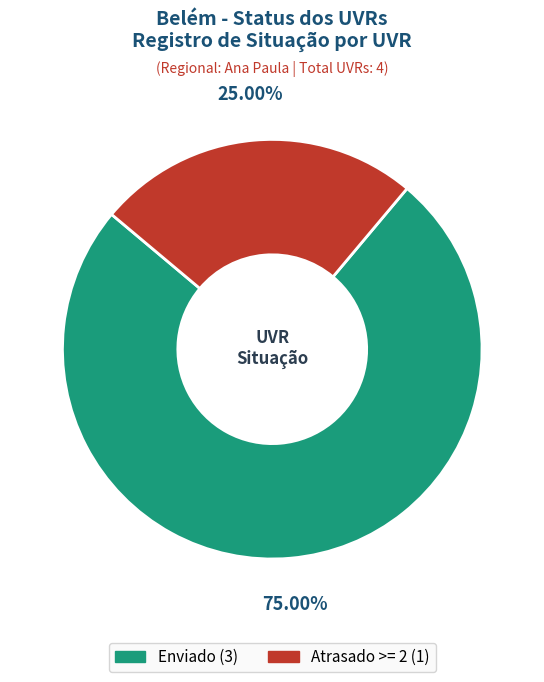

Combined, what portion of the pie is Enviado and Atrasado >= 2?

100.0%